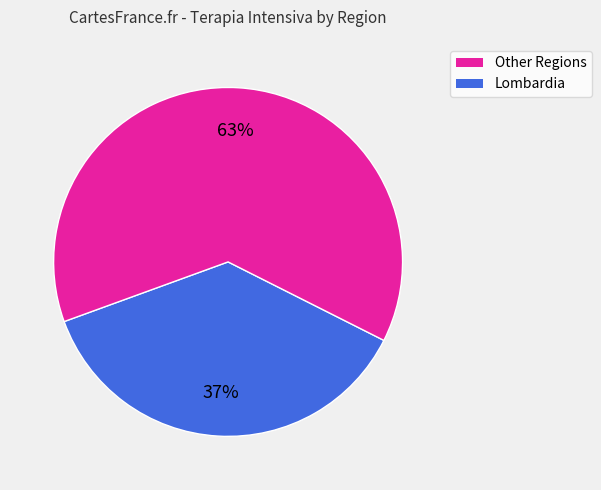

To the nearest percent, what is the difference between the largest and smallest slice percentages?

26%